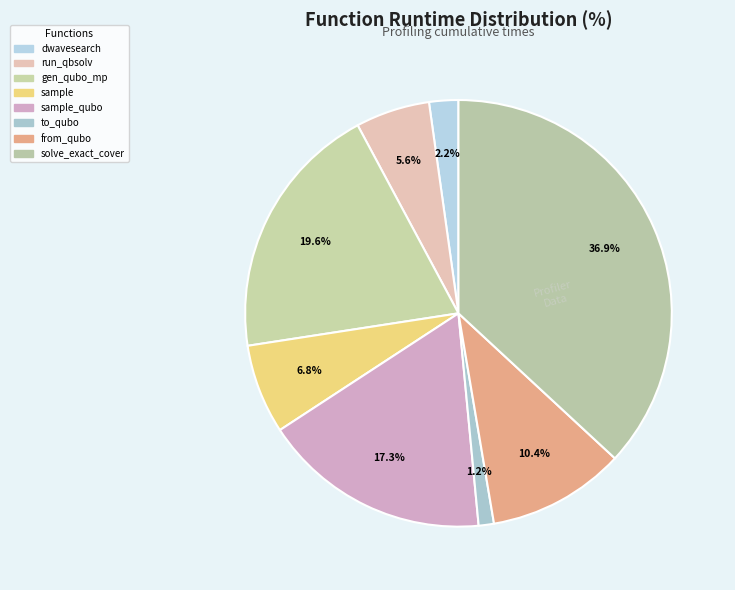

What is the largest slice in the pie chart?

solve_exact_cover